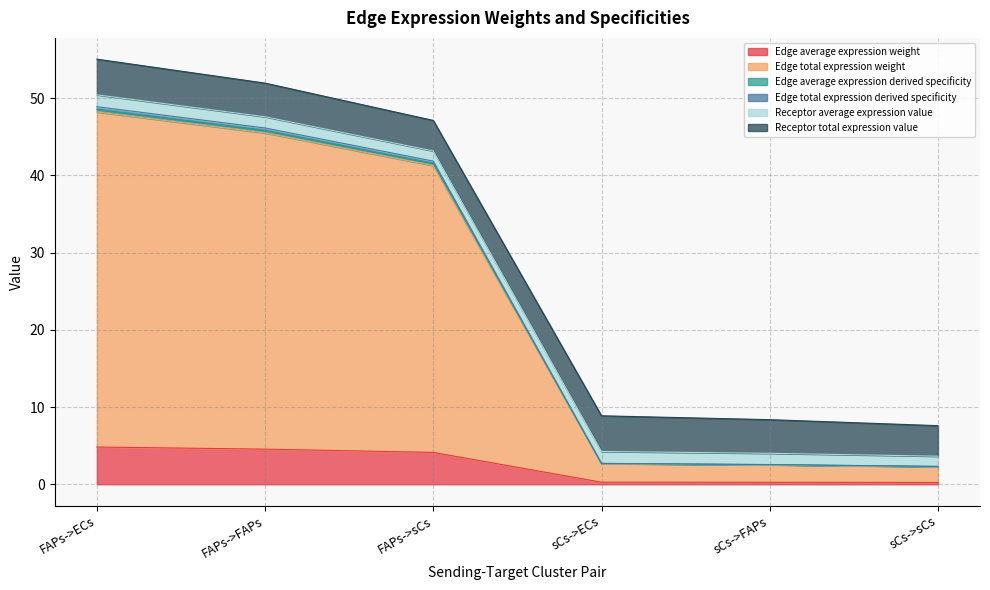

What is the difference between the maximum and second lowest values in the Edge average expression weight series?

4.6